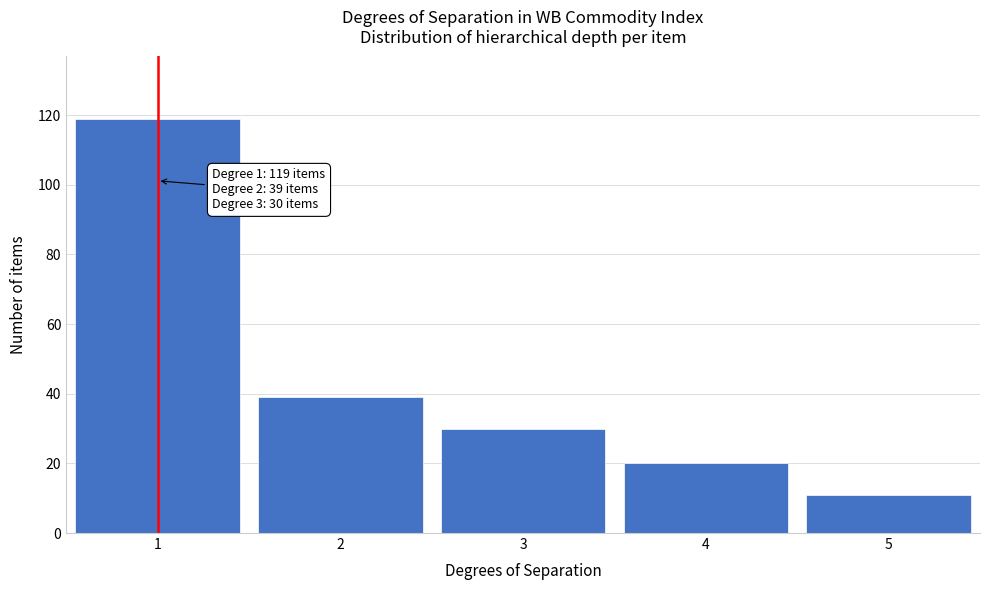

Reading left to right, extract all data points from this chart.

1=119	2=39	3=30	4=20	5=11